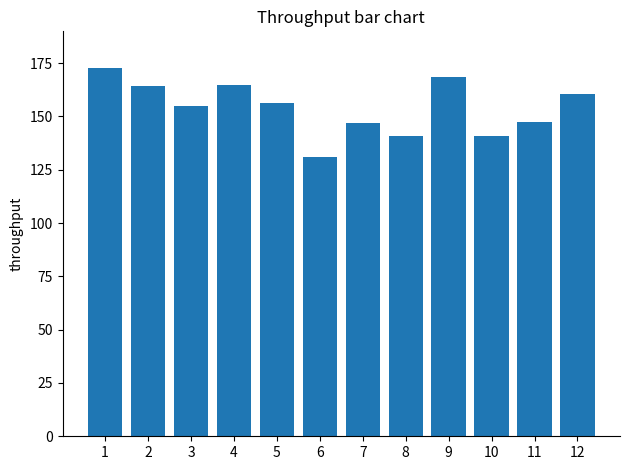

Which label corresponds to the largest value in the chart?

1